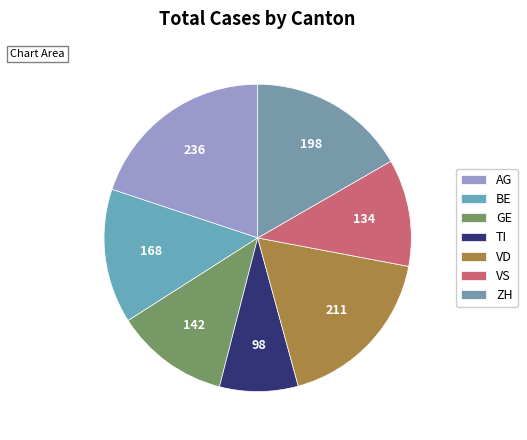

True or false: GE accounts for 23% of the total.

False